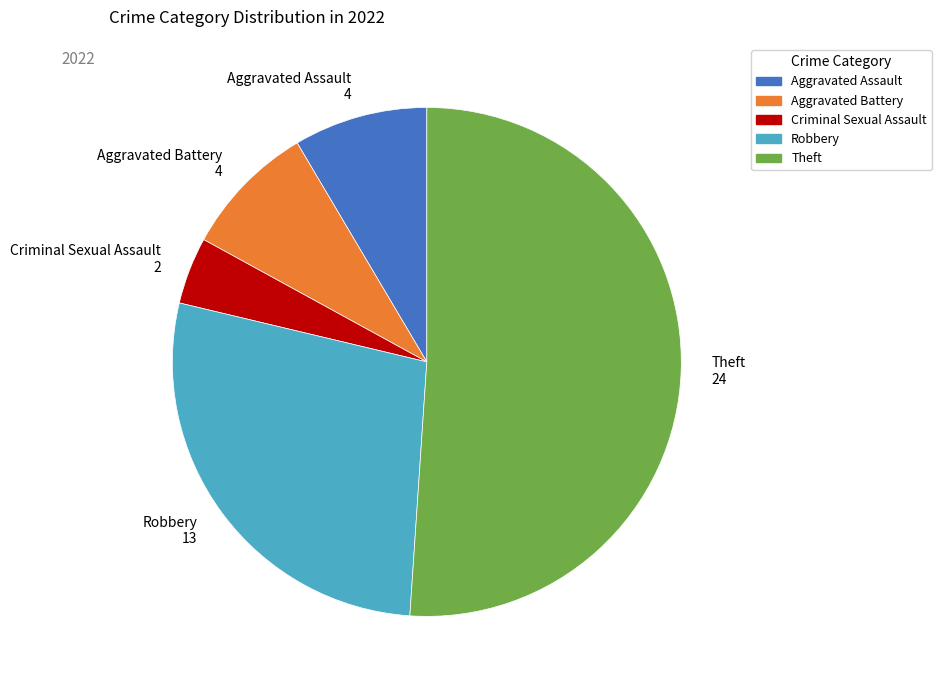

Does any single category account for the majority?

Yes